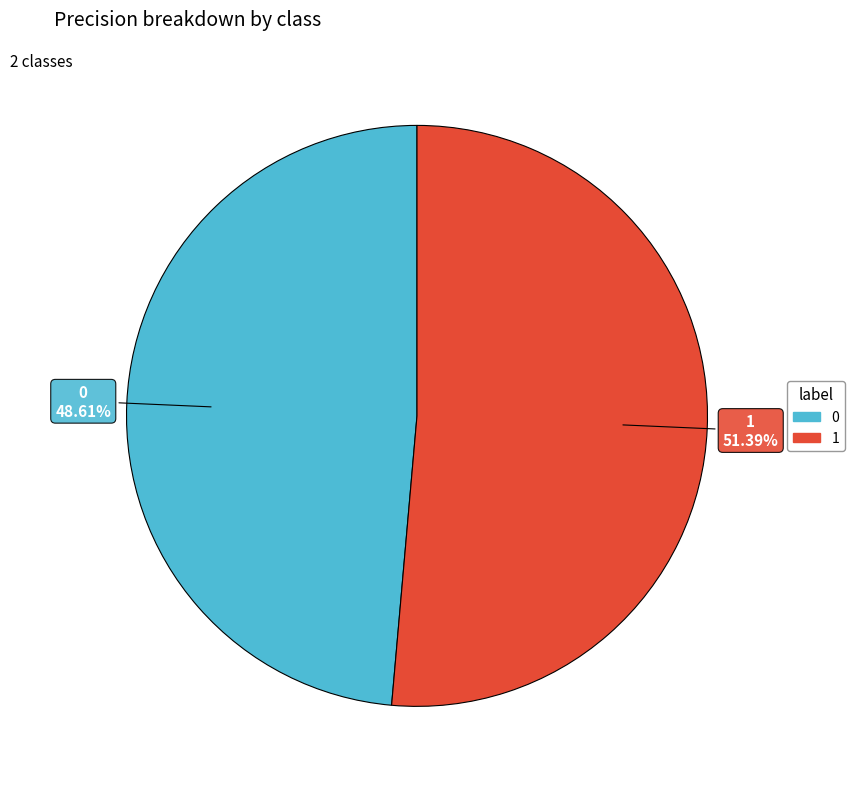

Which slice represents more than half of the pie?

1